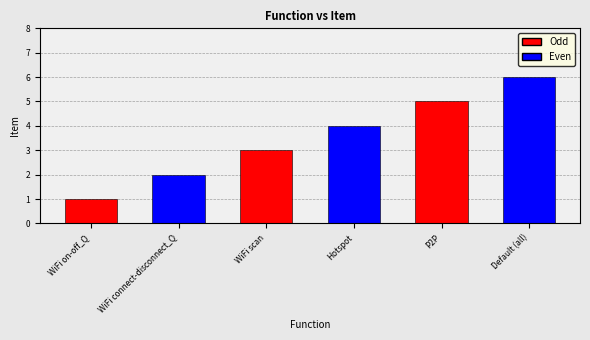

Which has a higher value, WiFi on-off_Q or Default (all)?

Default (all)